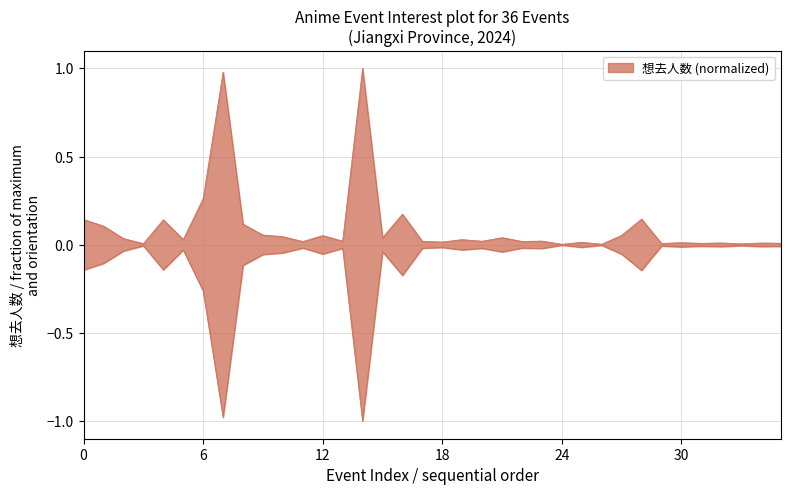

How many interior local peaks (higher than both neighbors) does the data have?

13